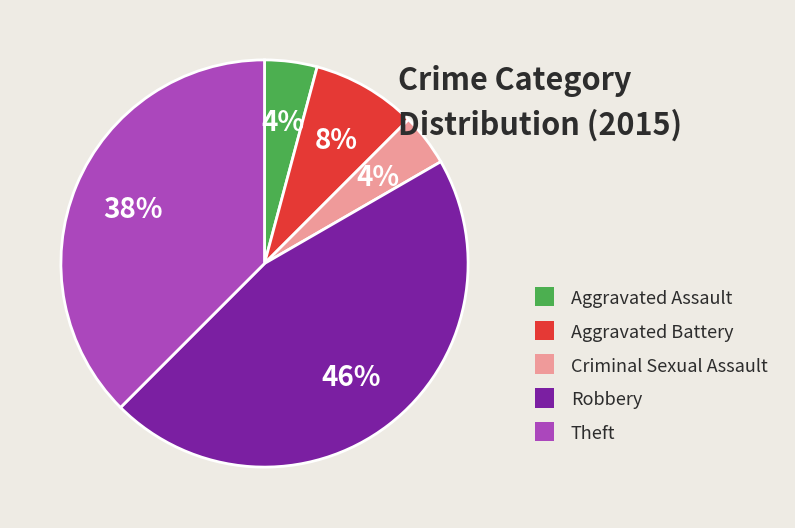

The Robbery slice represents 57% of the pie. True or false?

False